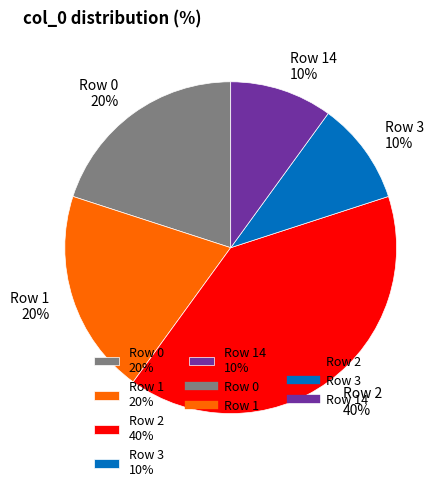

How many slices are in this pie chart?

5